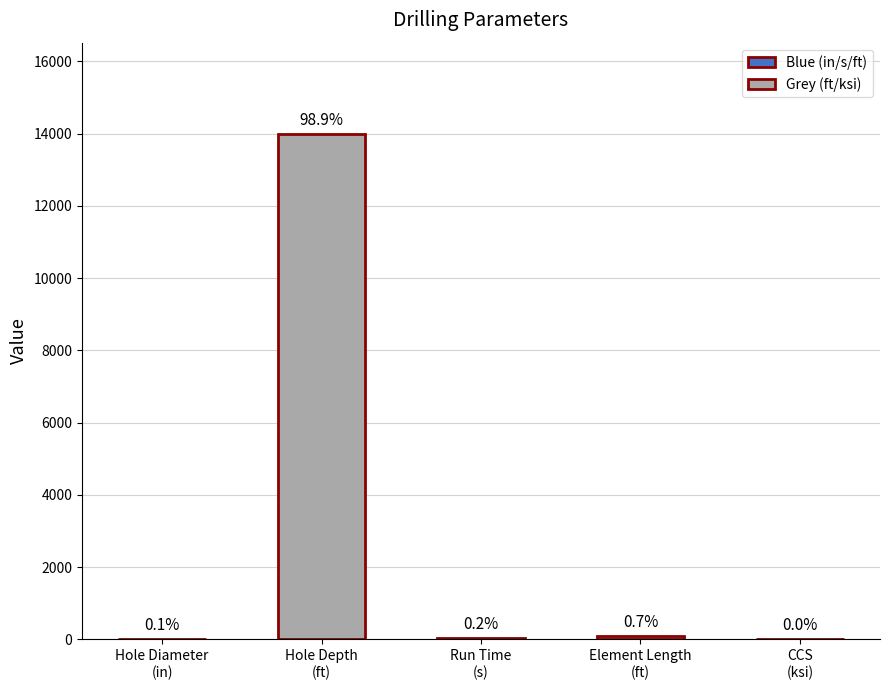

Reading left to right, extract all data points from this chart.

12.2	14000.0	35.0	100.0	2.0